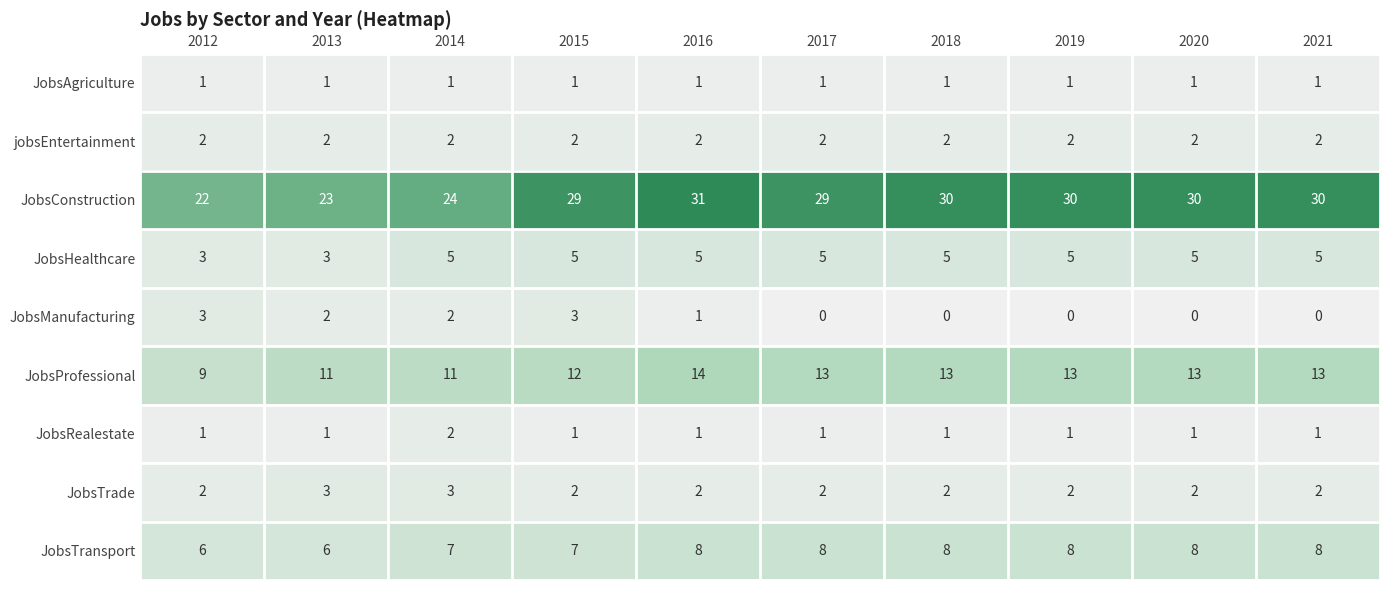

At which category is the sum across all series the highest?

2016